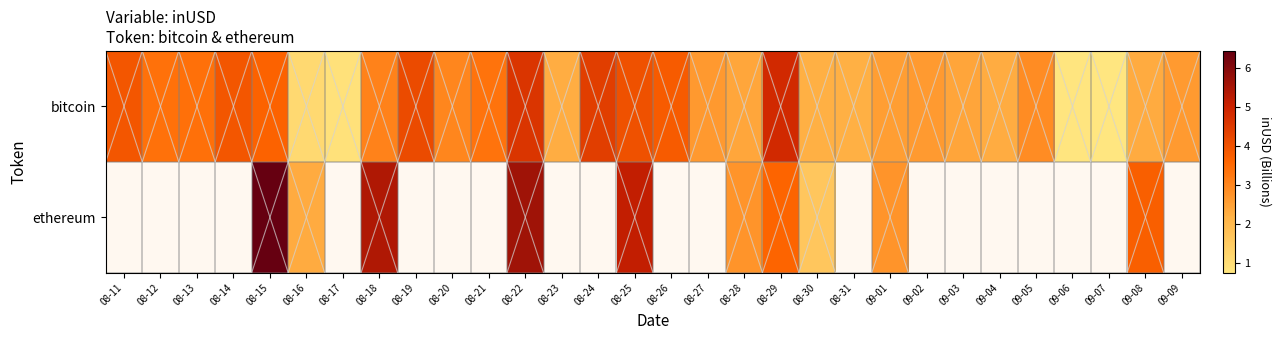

Where does the bitcoin series first go above 2?

08-11